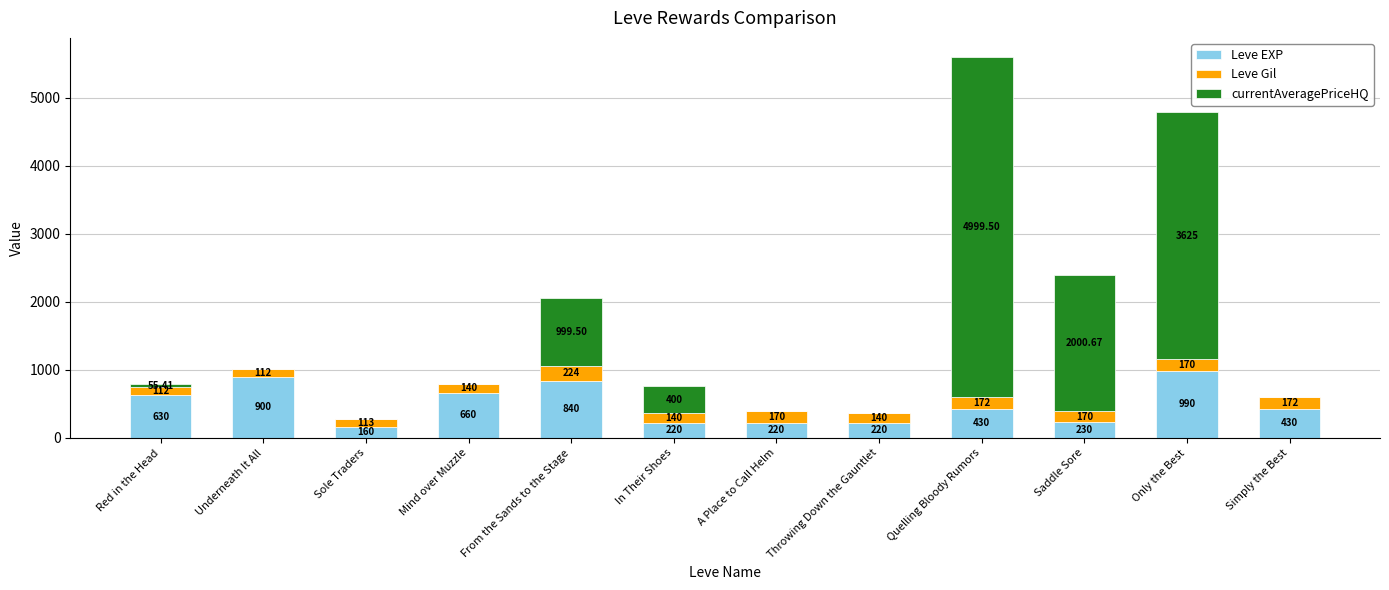

At which label does Leve EXP reach its peak?

Only the Best